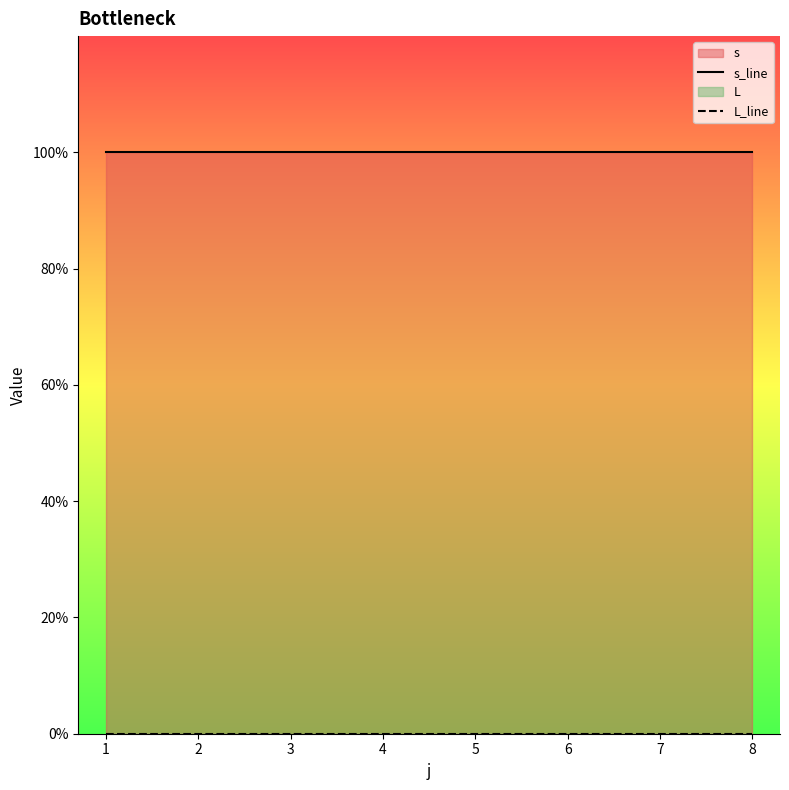

True or false: s_line and L_line cross at least once.

False